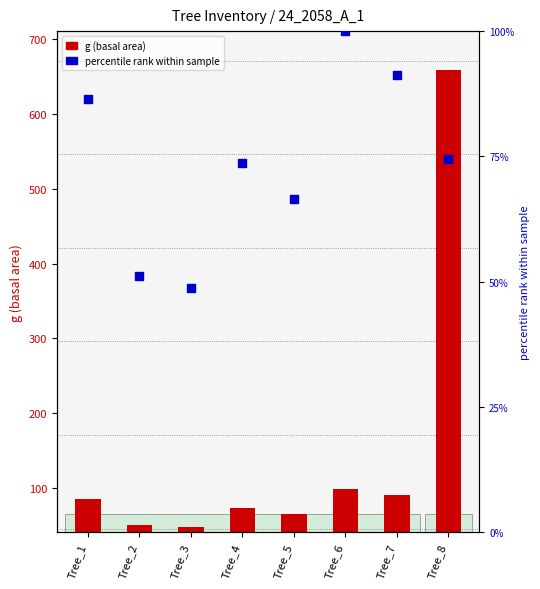

Is the value of percentile rank within sample at Tree_4 greater than the value of g (basal area) at Tree_2?

Yes